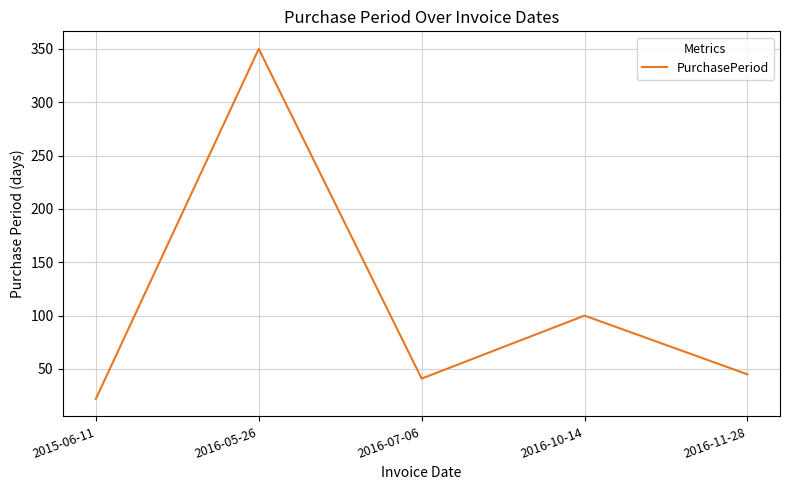

What is the smallest value displayed?

22